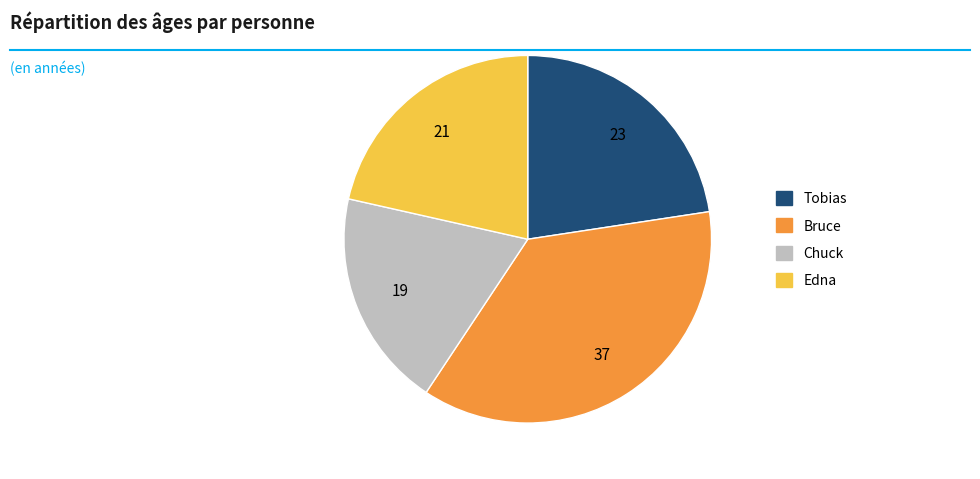

Between Chuck and Tobias, which is larger?

Tobias